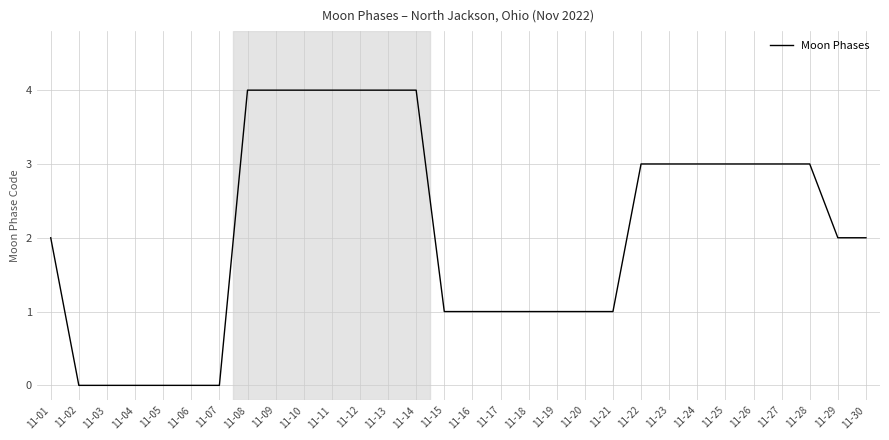

Between 11-17 and 11-13, which is larger?

11-13